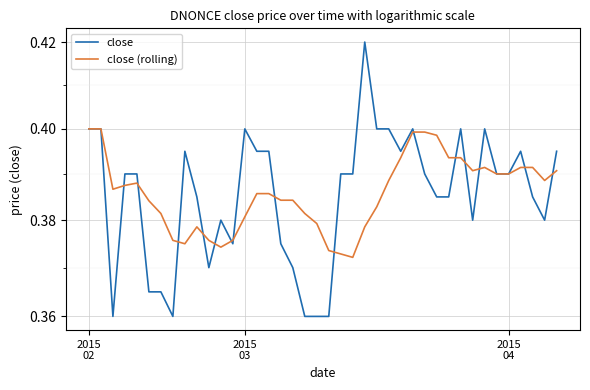

How many intersections are there between close and close (rolling)?

15